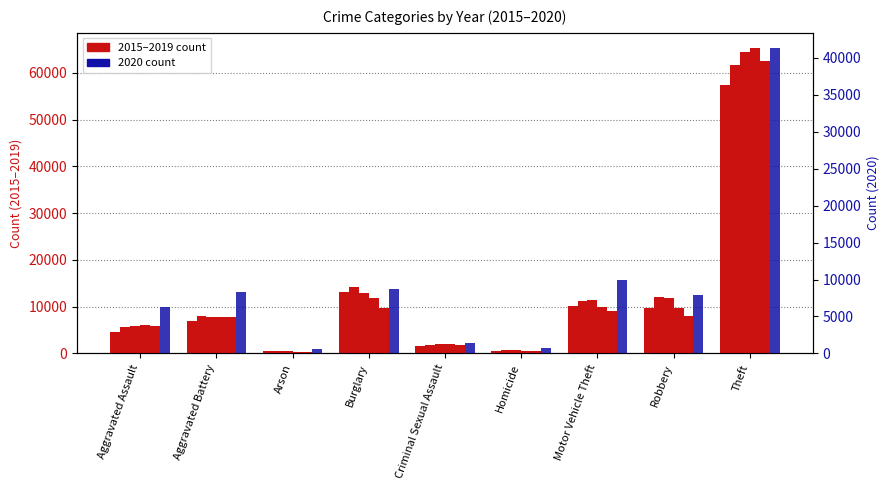

What is the maximum value for 2018?

65286